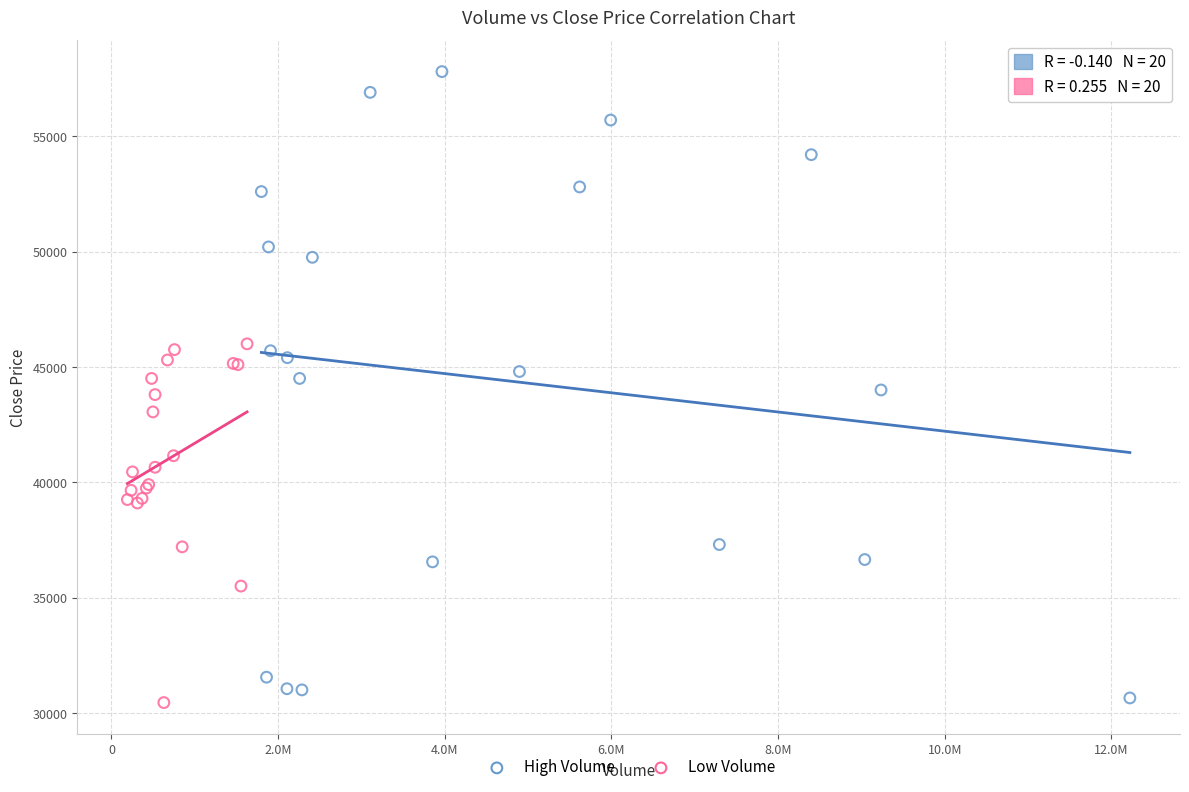

Which series has the largest Y range (max minus min)?

High Volume